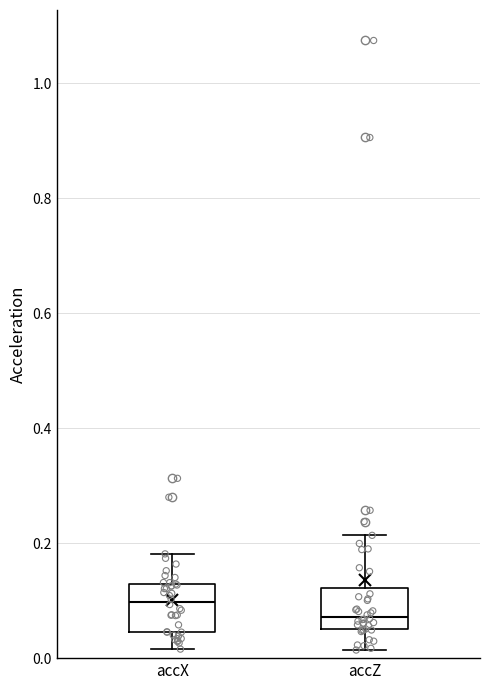

Where does the upper whisker of the box for accZ end on the y-axis? The values are not printed on the chart, so give them approximately, as read against the axis.

0.22